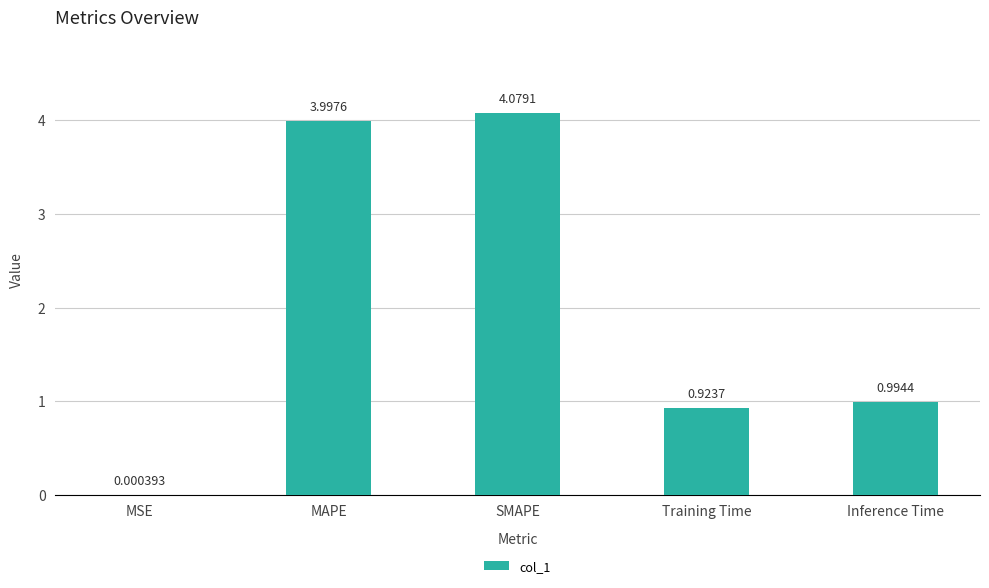

Which label corresponds to the largest value in the chart?

SMAPE